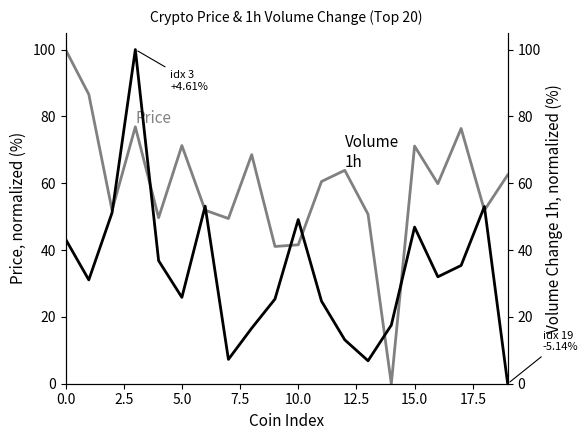

What is the approximate value of Volume 1h (norm.) at 9?

25.3